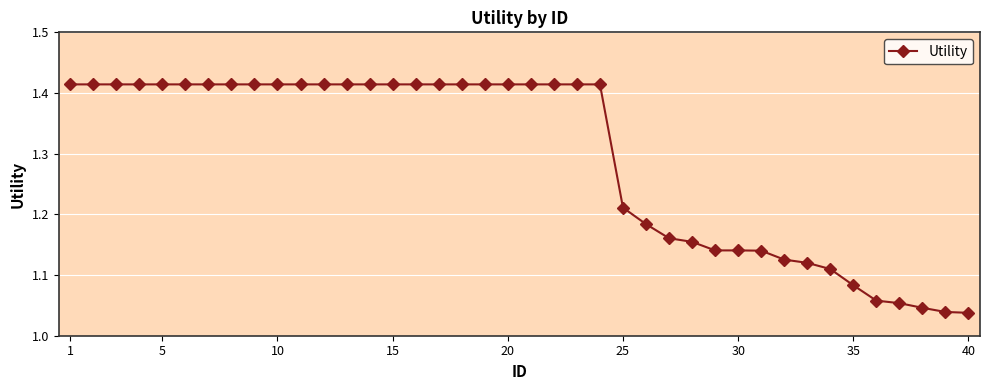

What is the difference between the second highest and minimum values?

0.4